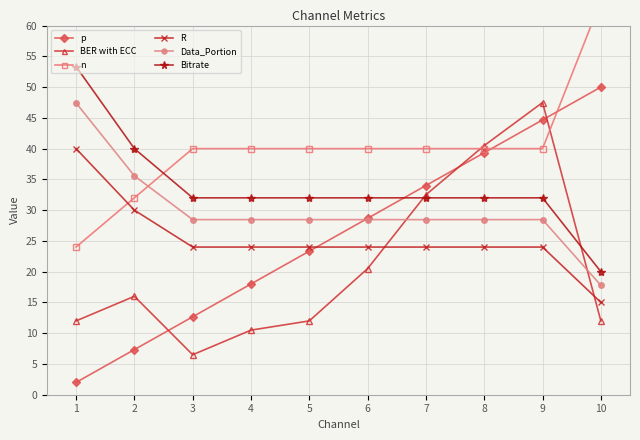

What are all the series names shown in the legend?

p, BER with ECC, n, R, Data_Portion, Bitrate